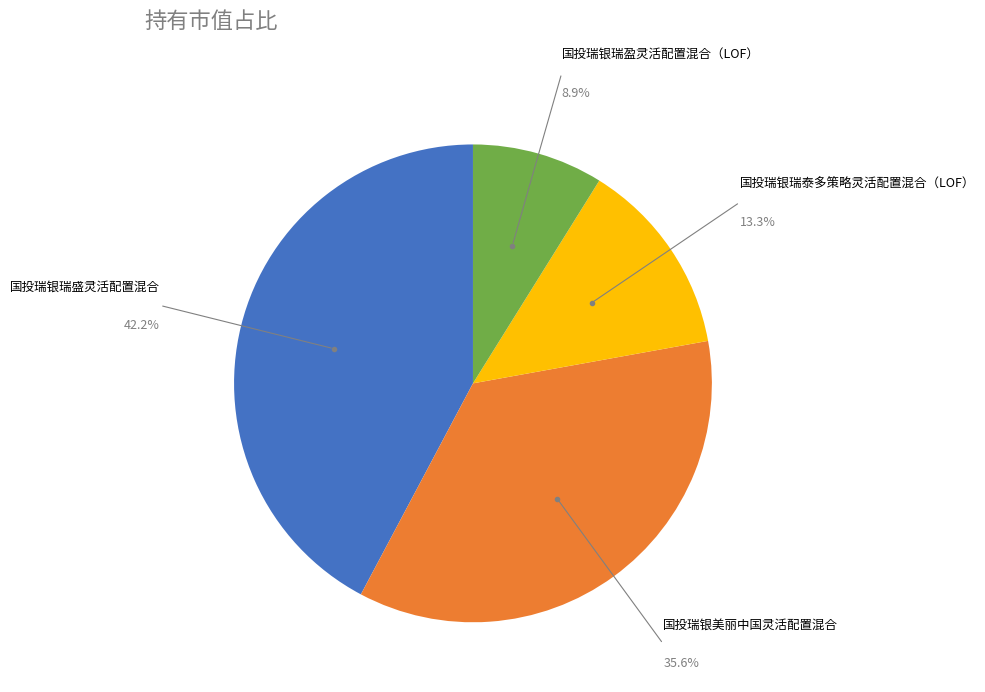

Is there any slice that represents more than half of the pie?

No